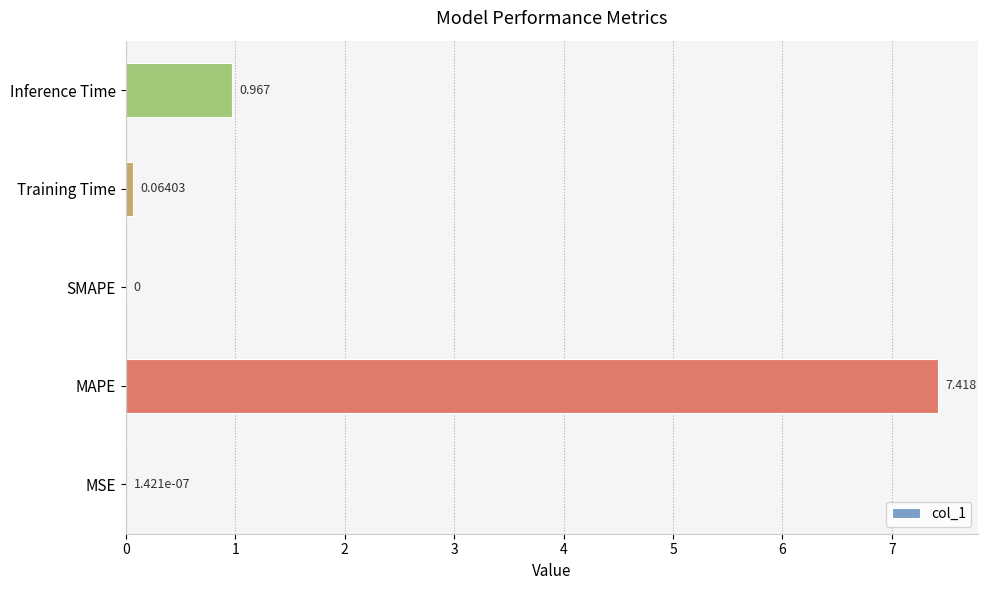

How many data points does each series have?

5